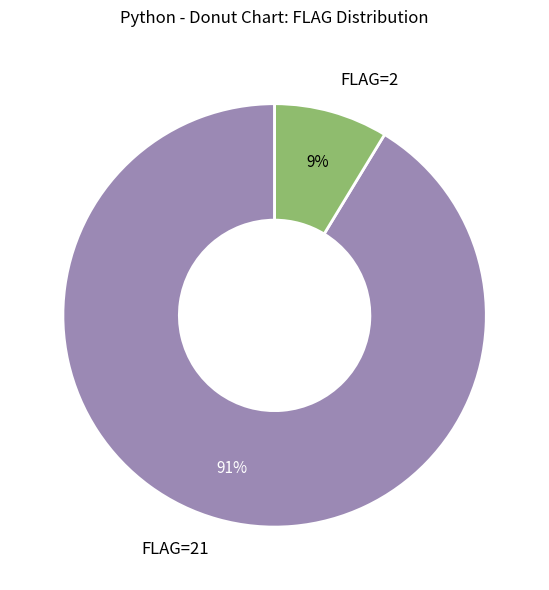

To the nearest percent, what is the average slice percentage?

50%